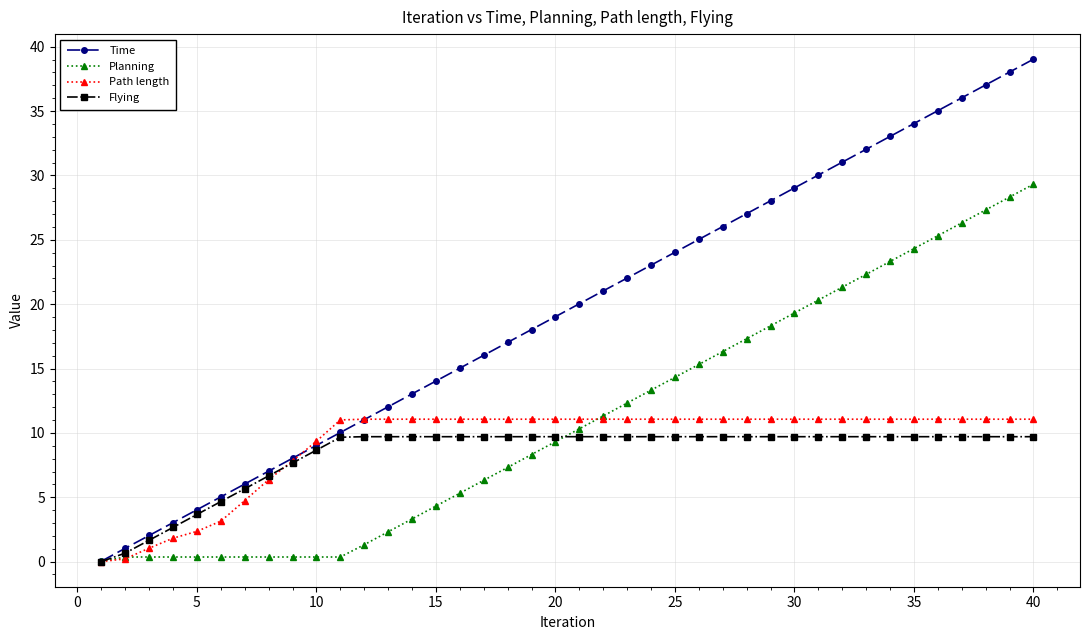

What is the difference between the maximum and minimum values in the Time series?

39.0